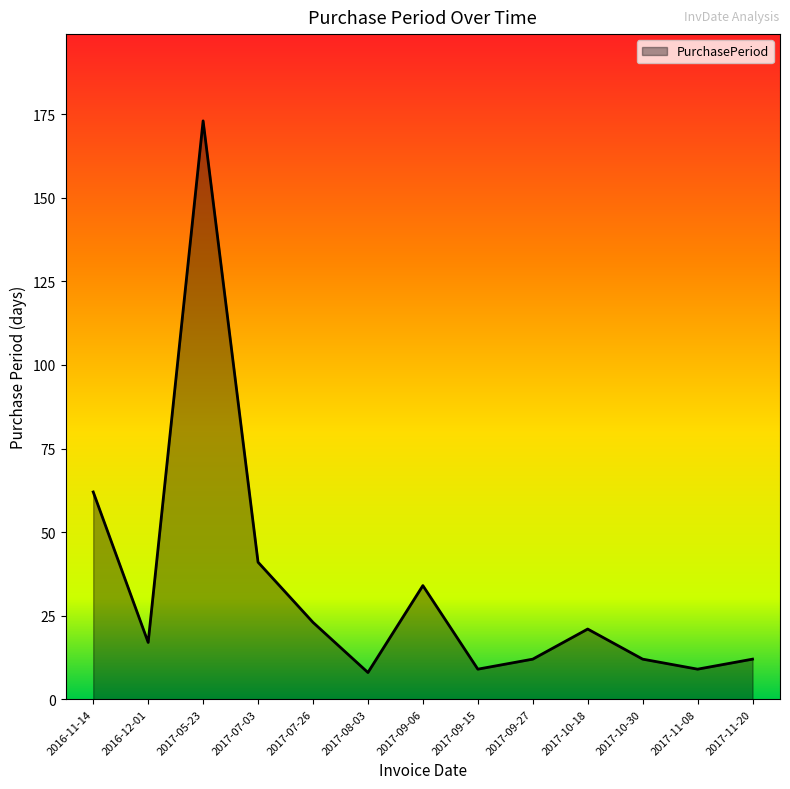

Reading left to right, extract all data points from this chart.

2016-11-14=62	2016-12-01=17	2017-05-23=173	2017-07-03=41	2017-07-26=23	2017-08-03=8	2017-09-06=34	2017-09-15=9	2017-09-27=12	2017-10-18=21	2017-10-30=12	2017-11-08=9	2017-11-20=12